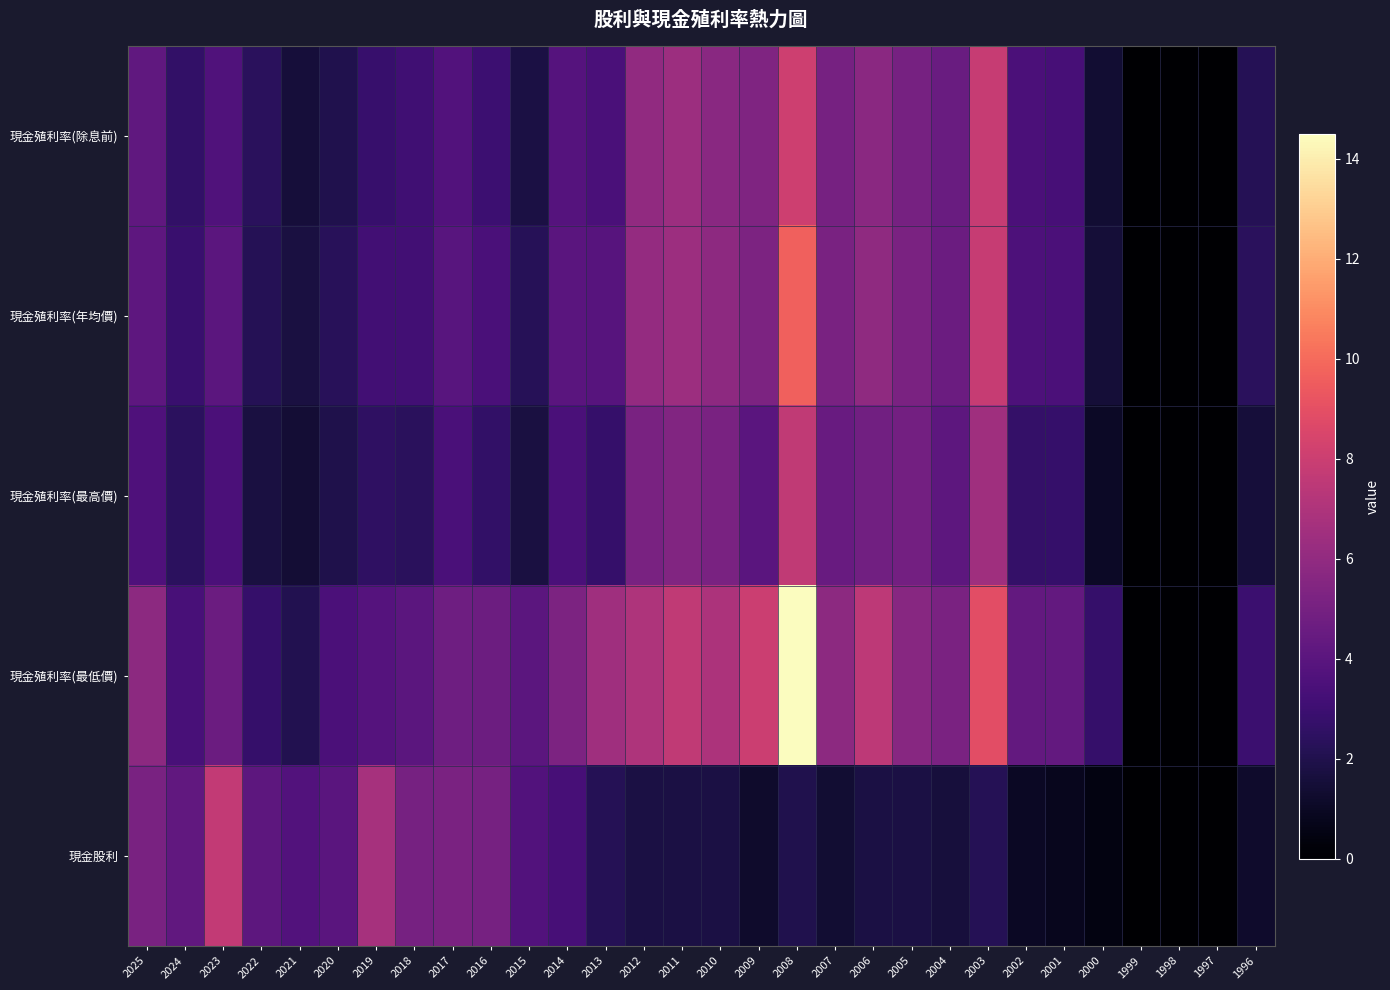

Reading left to right, extract all data points from this chart.

現金殖利率(除息前): 2025=4.2	2024=2.6	2023=3.6	2022=2.3	2021=1.6	2020=2.0	2019=2.8	2018=3.1	2017=3.7	2016=3.0	2015=1.8	2014=3.8	2013=3.4	2012=6.0	2011=6.4	2010=5.7	2009=5.4	2008=8.1	2007=5.0	2006=5.8	2005=5.0	2004=4.6	2003=7.8	2002=3.5	2001=3.3	2000=1.4	1999=0.0	1998=0.0	1997=0.0	1996=2.2
現金殖利率(年均價): 2025=4.2	2024=2.9	2023=4.1	2022=2.2	2021=1.7	2020=2.3	2019=3.1	2018=3.1	2017=4.0	2016=3.4	2015=2.2	2014=4.0	2013=3.9	2012=6.1	2011=6.4	2010=5.9	2009=5.2	2008=9.6	2007=5.1	2006=5.9	2005=5.2	2004=4.6	2003=7.8	2002=3.6	2001=3.5	2000=1.5	1999=0.0	1998=0.0	1997=0.0	1996=2.3
現金殖利率(最高價): 2025=3.6	2024=2.4	2023=3.5	2022=1.7	2021=1.4	2020=1.9	2019=2.5	2018=2.4	2017=3.4	2016=2.6	2015=1.8	2014=3.4	2013=2.8	2012=5.2	2011=5.4	2010=5.1	2009=4.0	2008=7.6	2007=4.5	2006=4.8	2005=4.9	2004=4.1	2003=6.5	2002=2.7	2001=2.8	2000=1.0	1999=0.0	1998=0.0	1997=0.0	1996=1.6
現金殖利率(最低價): 2025=5.8	2024=3.4	2023=4.6	2022=2.8	2021=2.1	2020=3.5	2019=3.8	2018=4.1	2017=4.7	2016=4.7	2015=4.0	2014=5.2	2013=6.5	2012=7.0	2011=7.6	2010=7.0	2009=8.0	2008=14.5	2007=5.8	2006=7.5	2005=5.7	2004=5.2	2003=8.9	2002=4.3	2001=4.3	2000=2.8	1999=0.0	1998=0.0	1997=0.0	1996=2.9
現金股利: 2025=5.1	2024=4.3	2023=7.7	2022=4.1	2021=3.7	2020=4.0	2019=6.7	2018=5.0	2017=5.2	2016=5.0	2015=3.7	2014=3.3	2013=2.2	2012=1.8	2011=1.8	2010=1.8	2009=1.2	2008=2.0	2007=1.4	2006=1.8	2005=1.8	2004=1.6	2003=2.2	2002=1.0	2001=0.8	2000=0.5	1999=0.0	1998=0.0	1997=0.0	1996=1.2